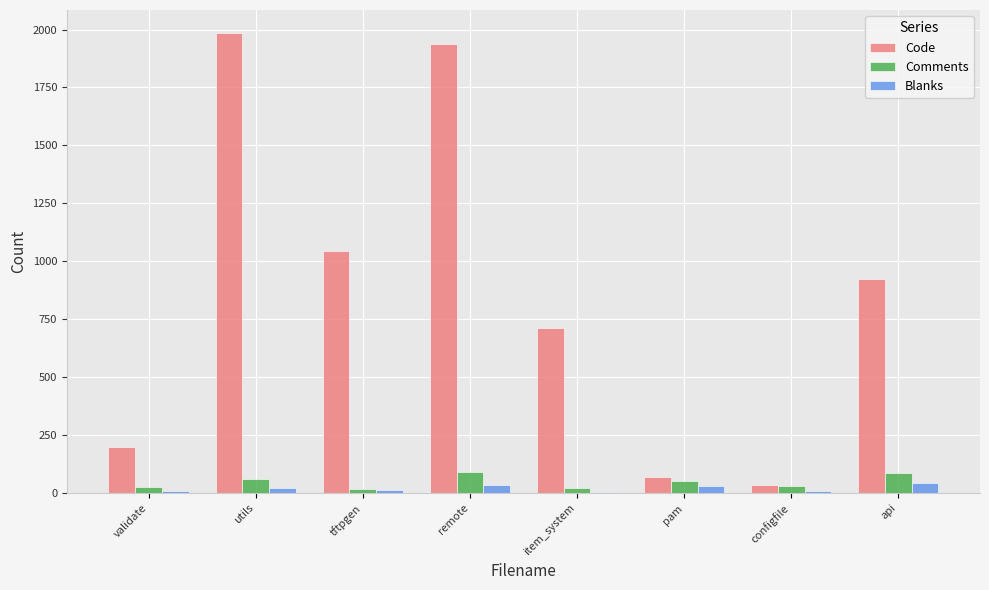

Which series has the largest range (max minus min)?

Code